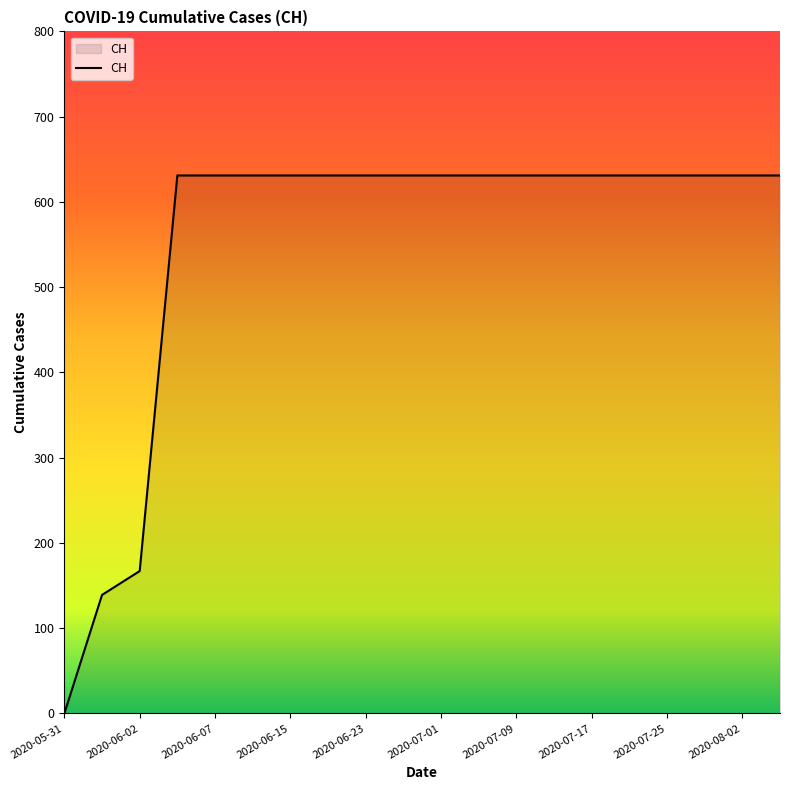

How many lines are shown in the chart?

1